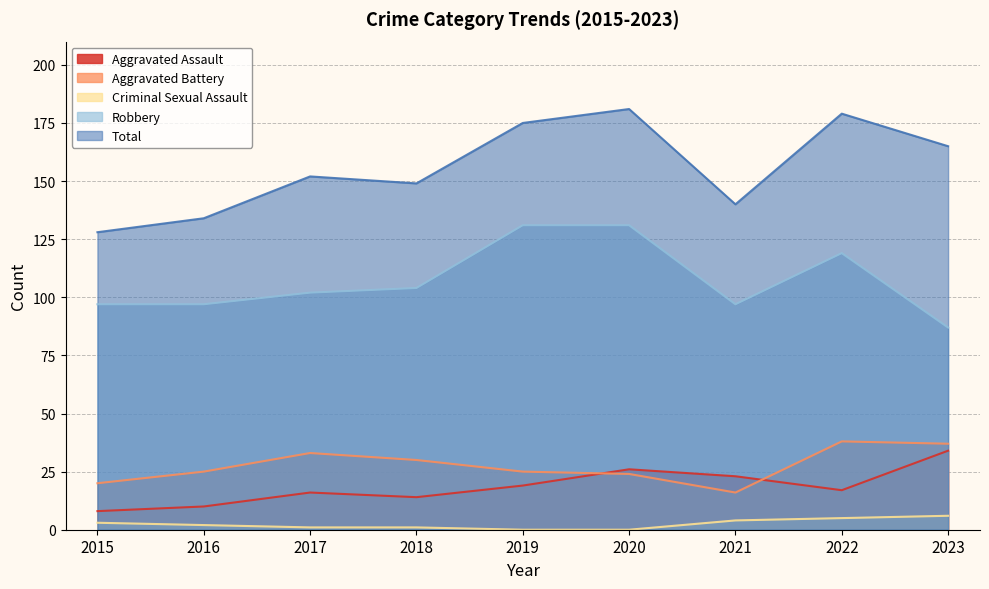

What is the total value across all series at 2015?

256